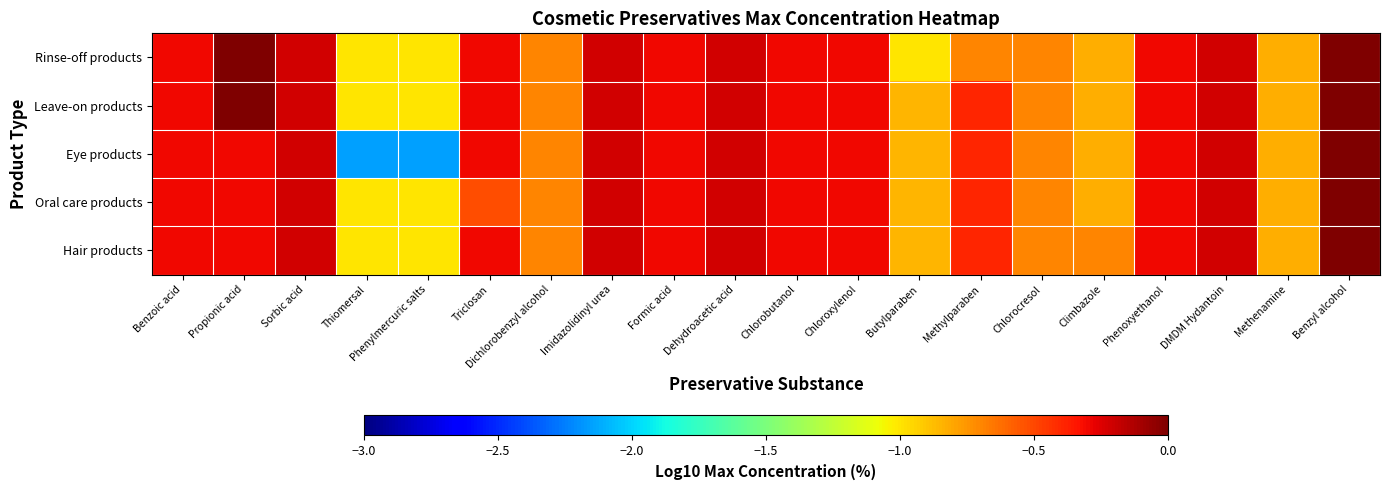

What is the total value across all series at Methenamine?

-4.1